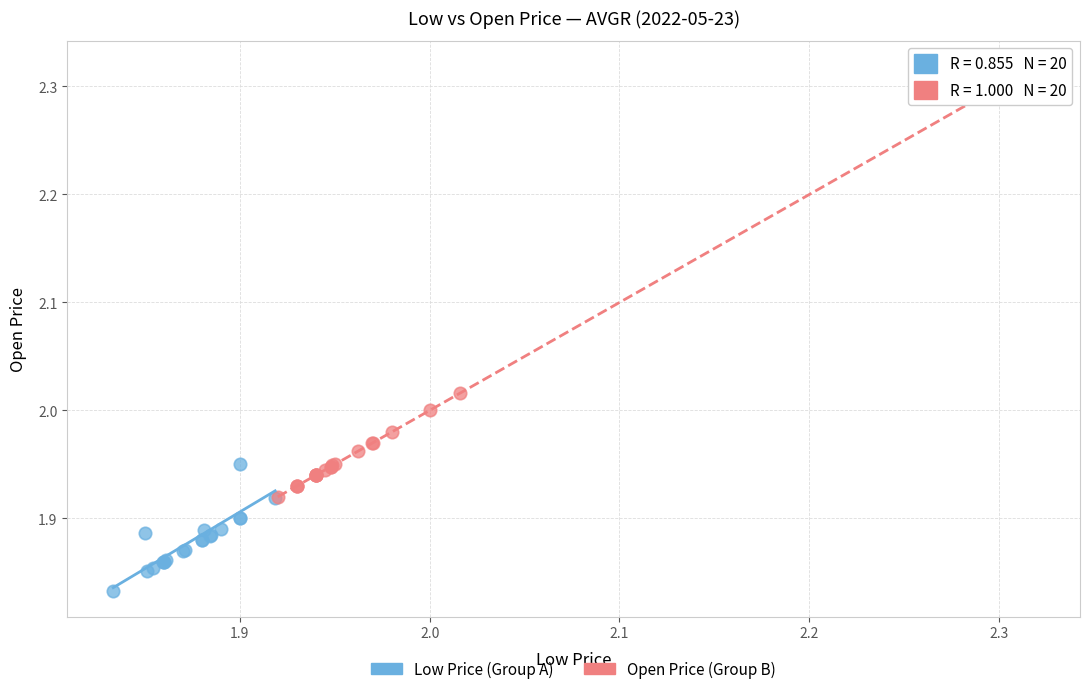

Which series reaches the maximum Y coordinate?

Open Price (Group B)